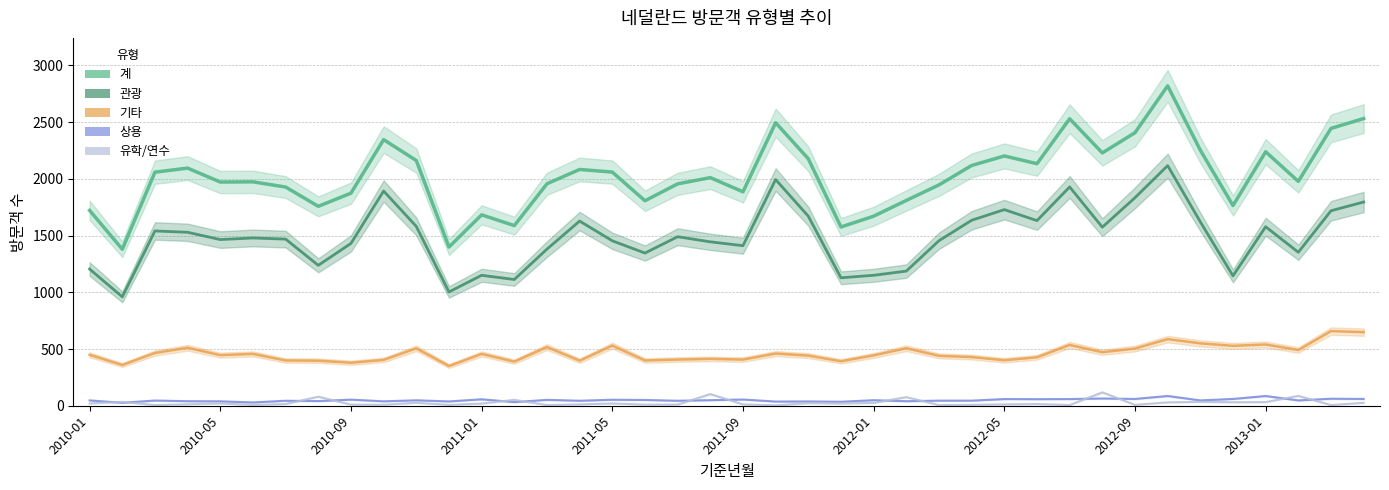

How many series are shown in this chart?

5